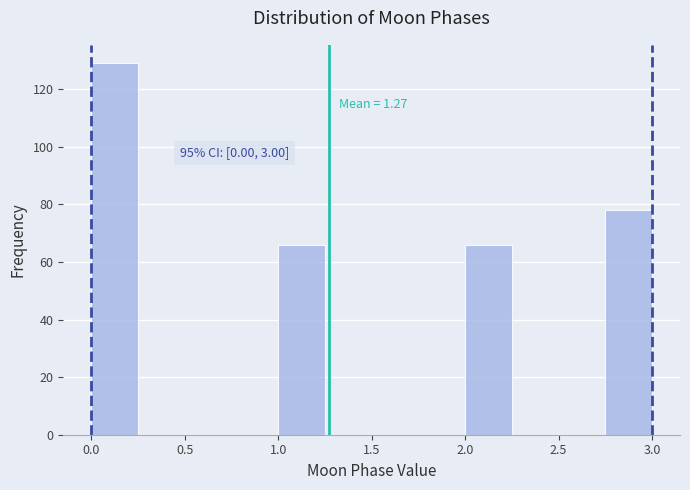

Which range on the x-axis has the tallest bar?

0.00 to 0.25